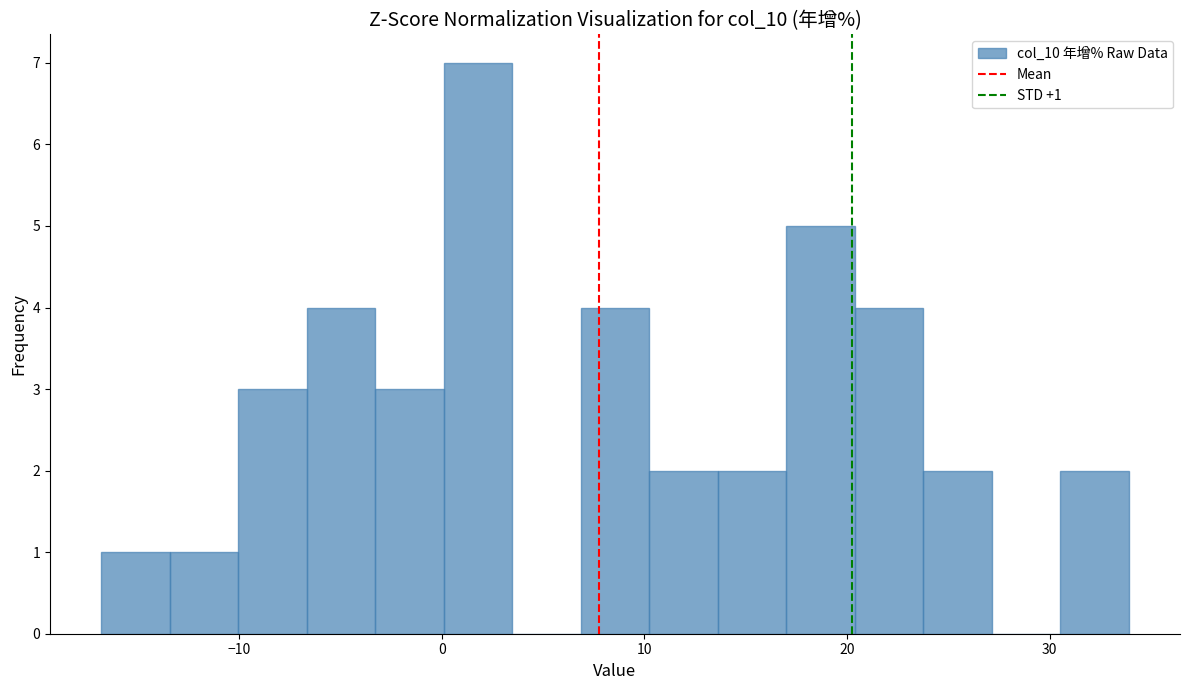

Read against the x-axis, roughly where is the centre of the tallest bar?

2